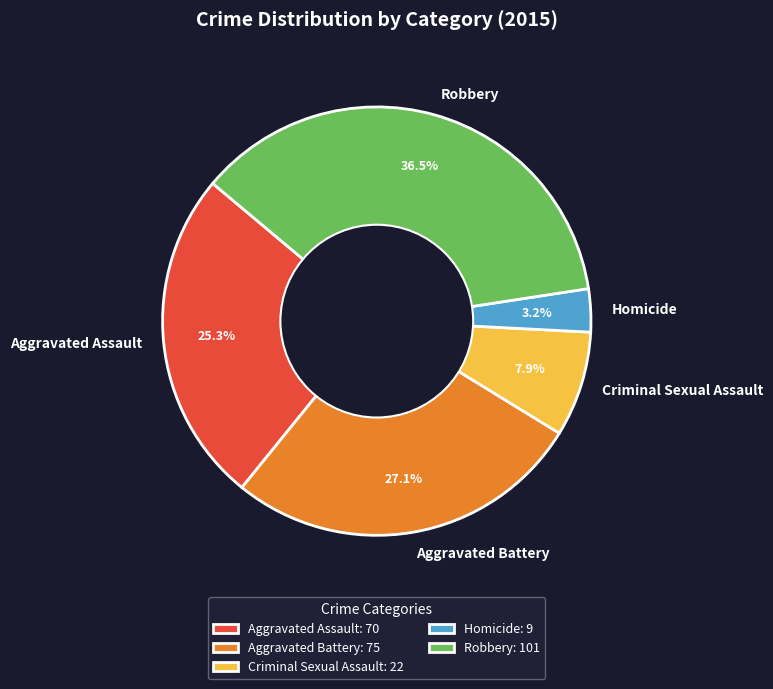

What percentage do Criminal Sexual Assault and Aggravated Assault together represent?

33.2%